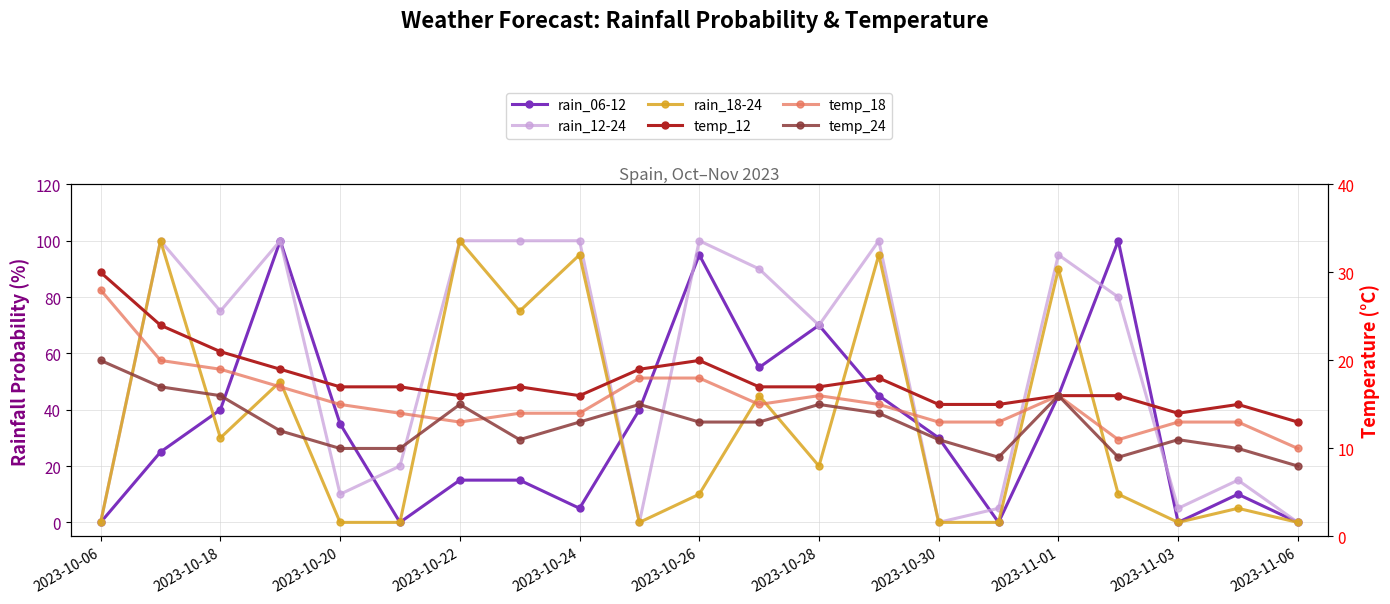

What are all the series names shown in the legend?

rain_06-12, rain_12-24, rain_18-24, temp_12, temp_18, temp_24